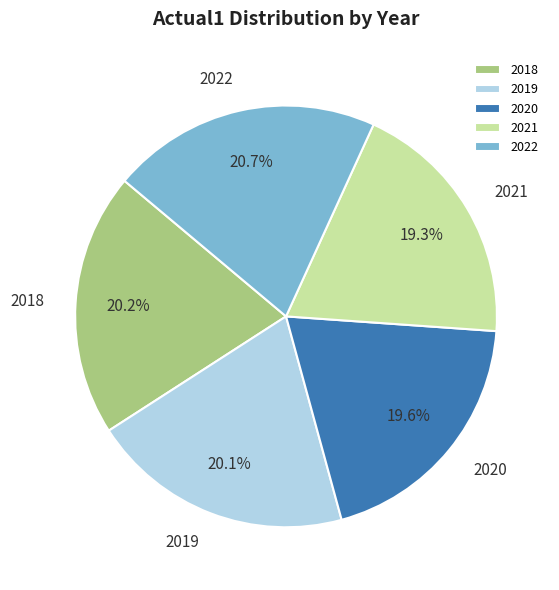

To the nearest percent, what portion does 2021 represent?

19%